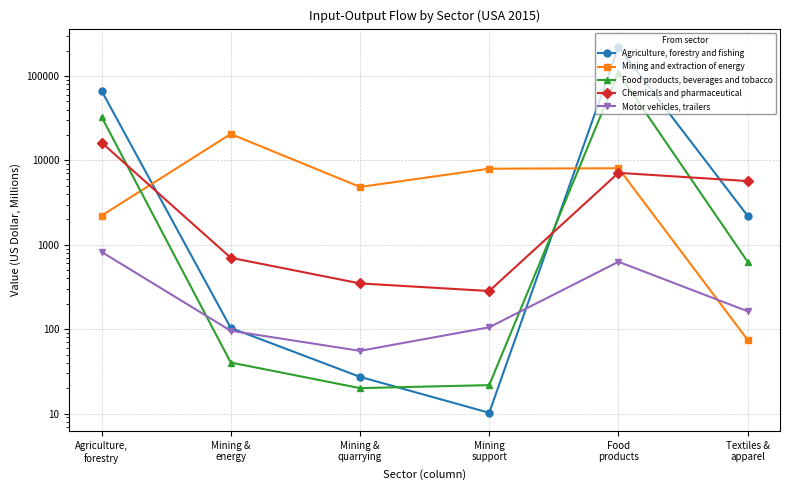

What is the label of the 1st point from the left?

Agriculture,
forestry